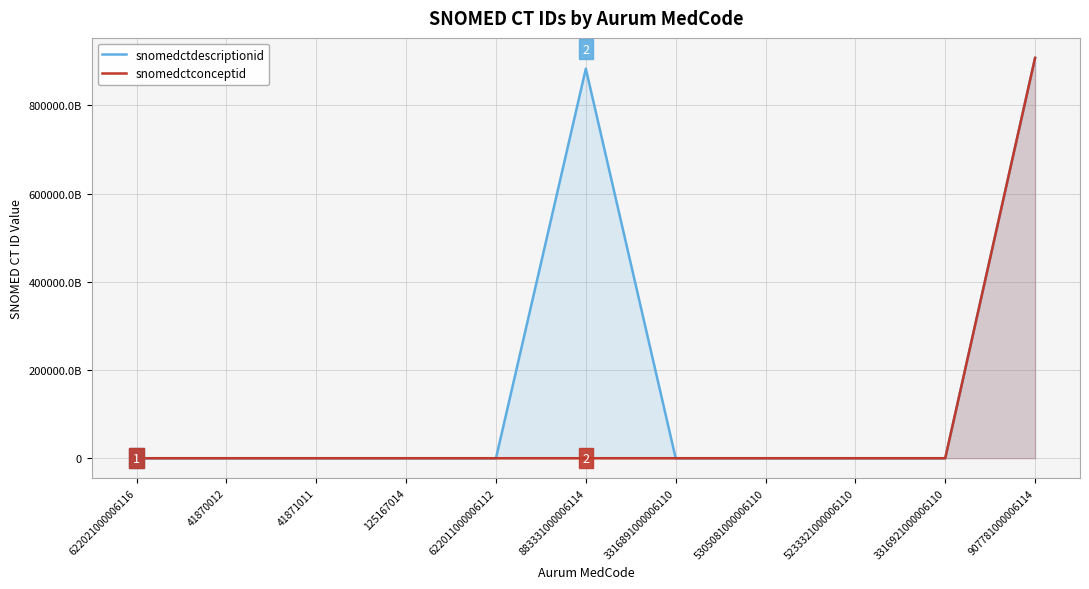

The snomedctconceptid series shows 50446000 at 3316921000006110. True or false?

True